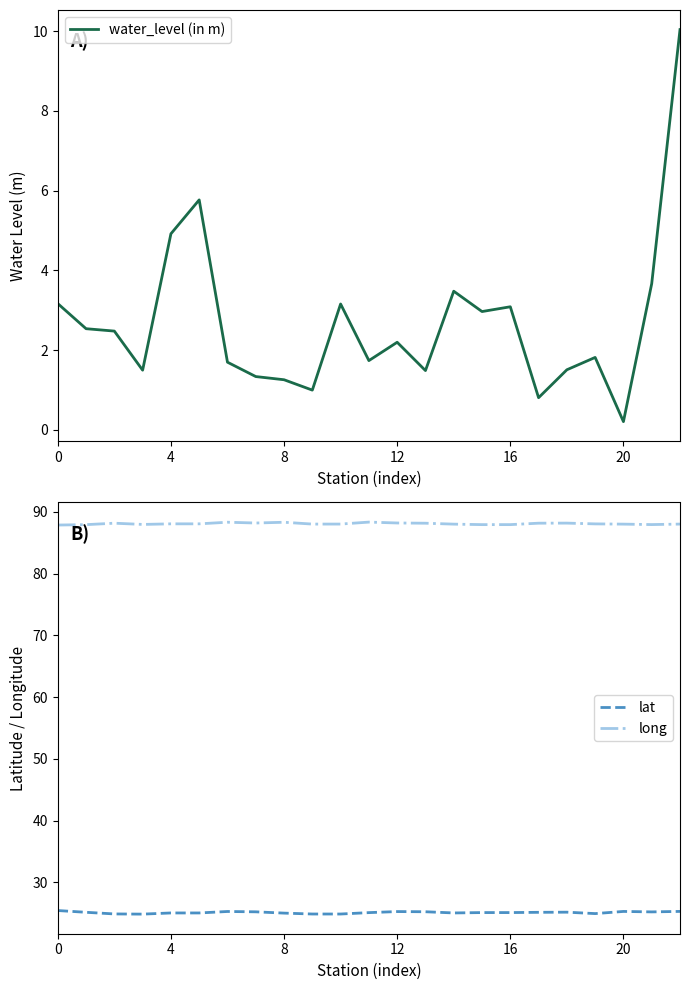

What is the value of the long point at the 7th from the left?

88.3